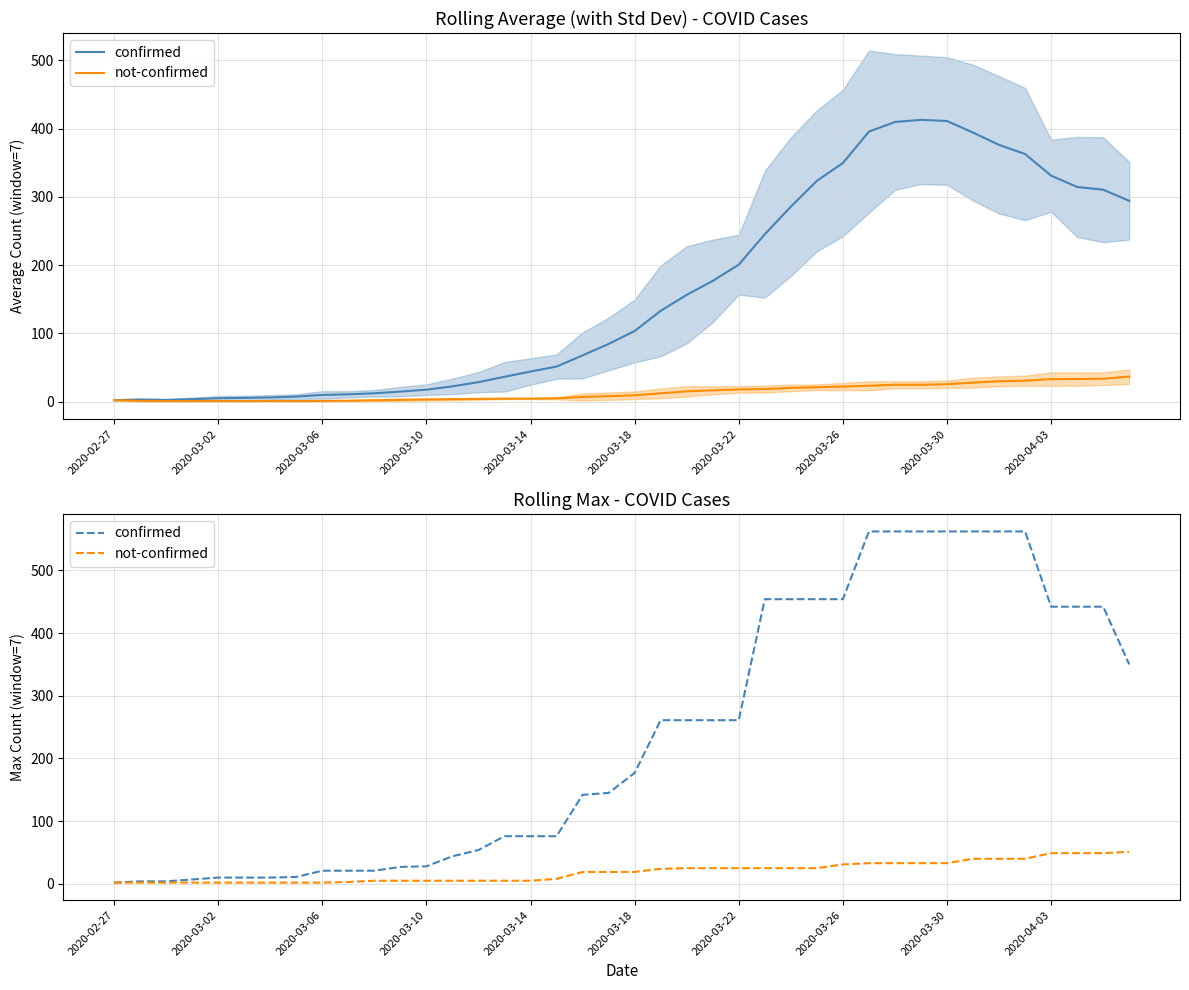

At 23, list the series in order from smallest to largest.

not-confirmed, confirmed